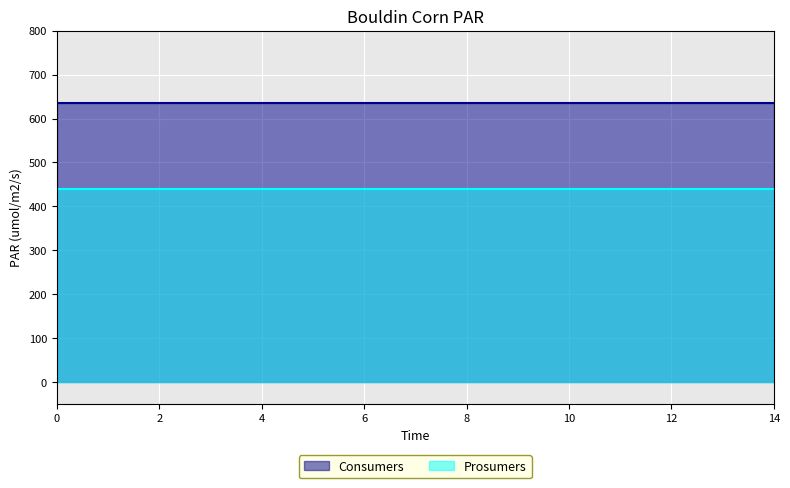

List the labels in order of Consumers value, smallest first.

0, 1, 2, 3, 4, 5, 6, 7, 8, 9, 10, 11, 12, 13, 14